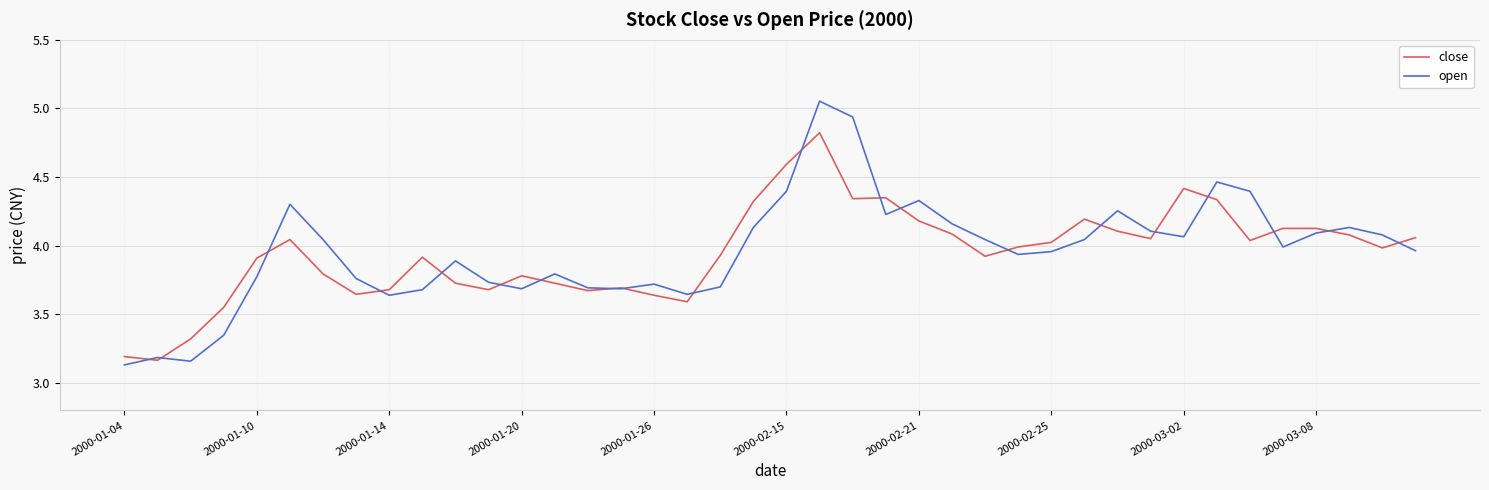

What is the highest value of the close series?

4.8